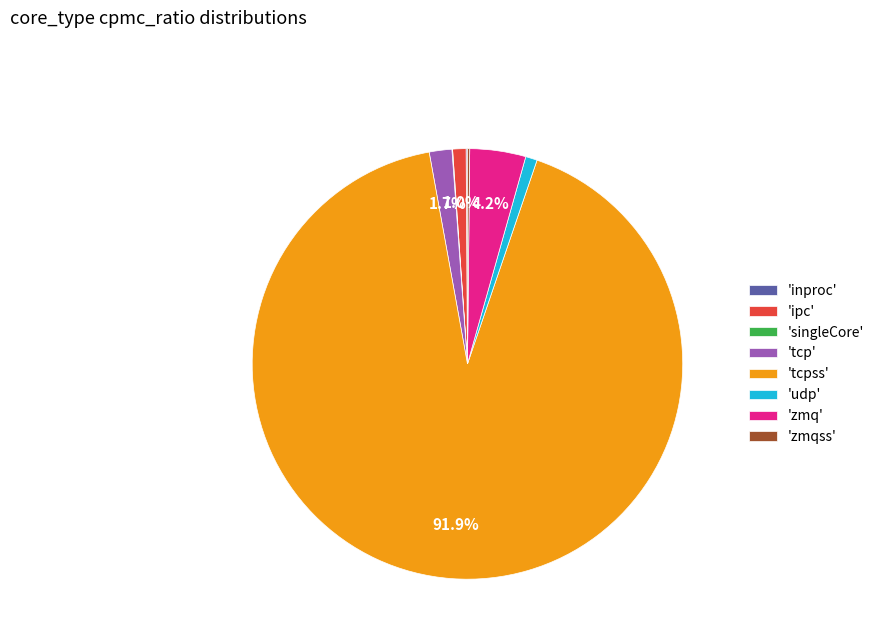

What portion of the pie excludes 'tcpss'?

8.1%